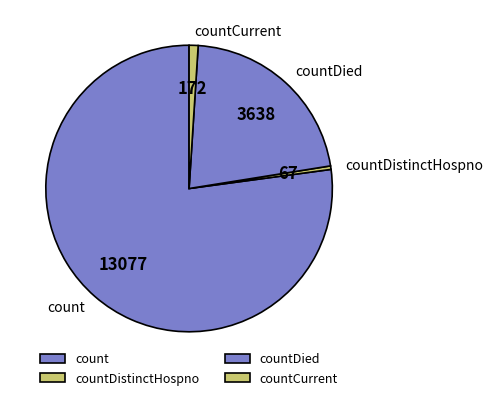

What is the largest slice in the pie chart?

count